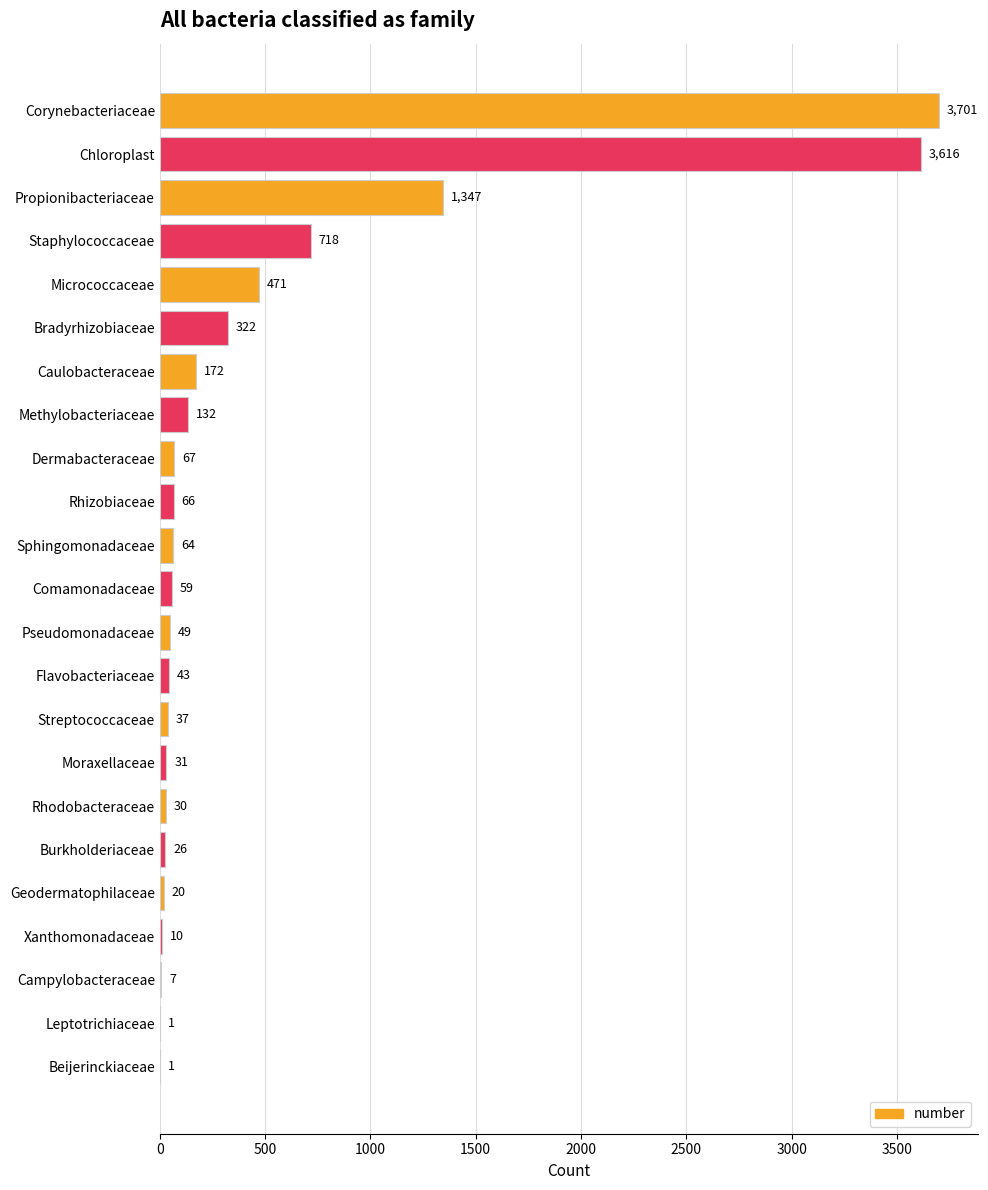

At which label is the value closest to 1851?

Propionibacteriaceae